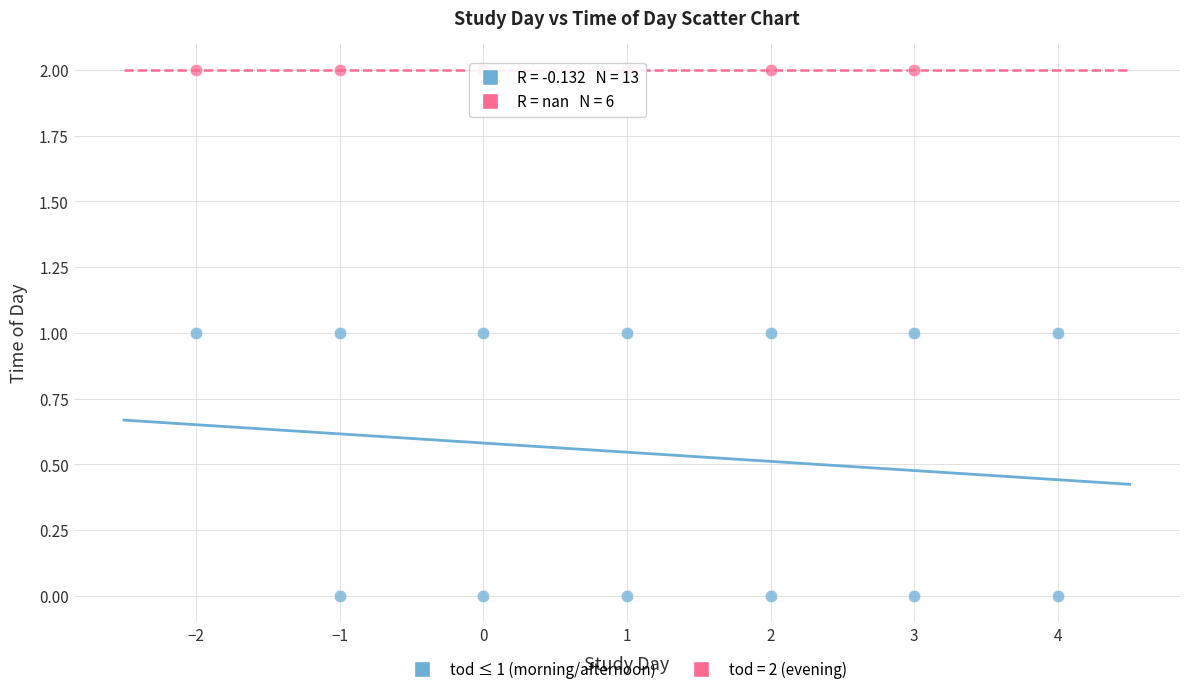

Which series reaches the maximum Y coordinate?

tod = 2 (evening)